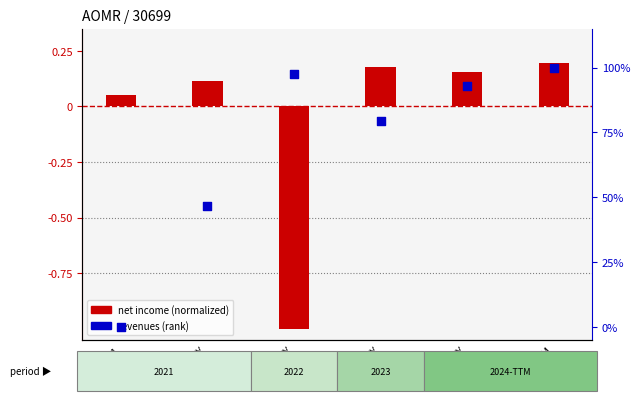

Which series reaches the maximum Y coordinate?

revenues (rank)